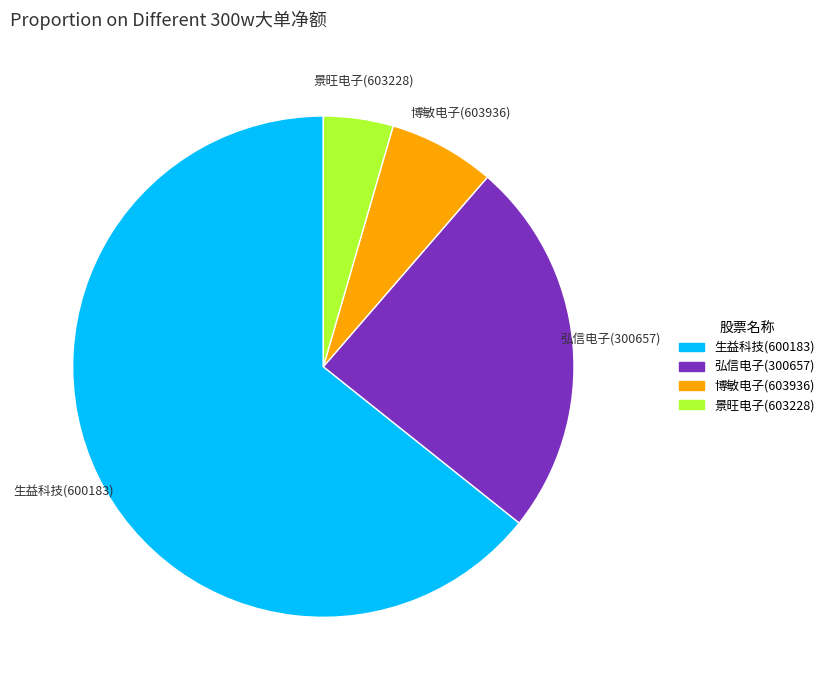

Is it true that 博敏电子(603936) is 7% of the pie?

True